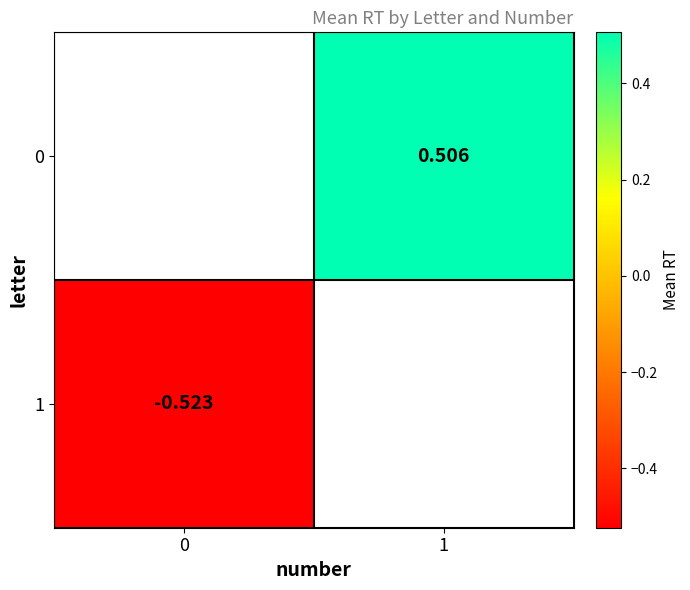

What value does the 1 series have at 0?

-0.5